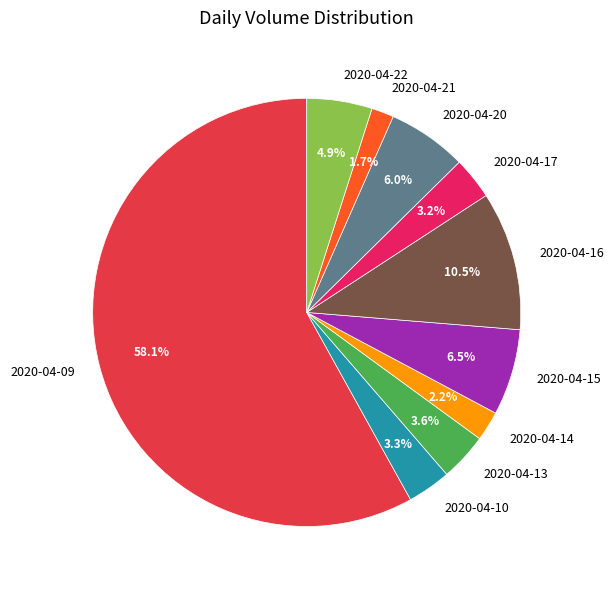

Count the number of slices in the pie.

10